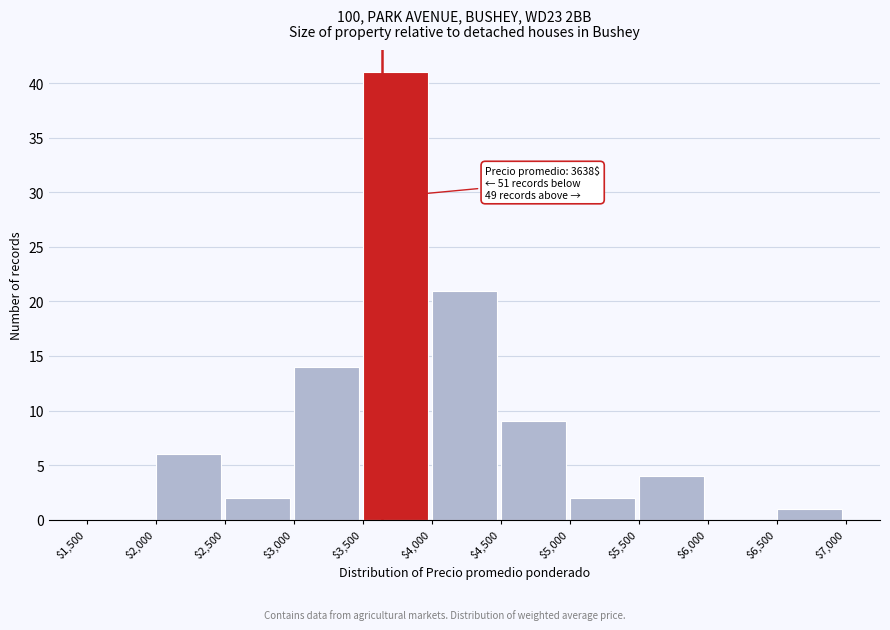

Over which range of the x-axis is the bar tallest?

$3,500 to $4,000